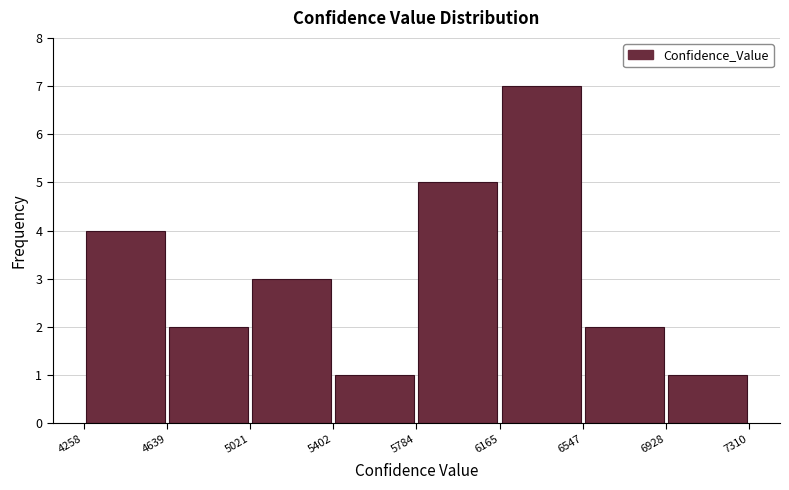

Reading left to right, list every bar in this chart as the range it spans on the x-axis followed by its height. The values are not printed on the chart, so give them approximately, as read against the axis.

4258 to 4639: 4
4639 to 5021: 2
5021 to 5402: 3
5402 to 5784: 1
5784 to 6165: 5
6165 to 6547: 7
6547 to 6928: 2
6928 to 7310: 1